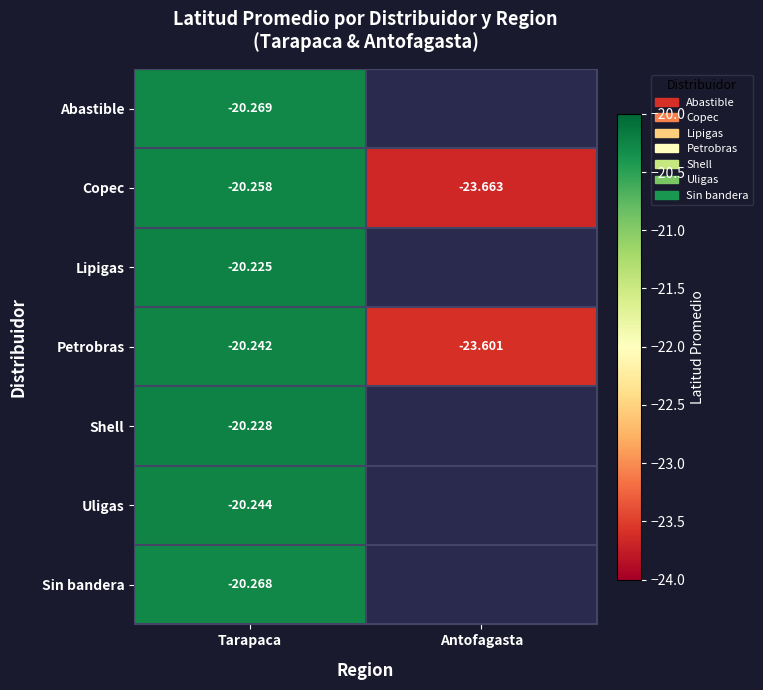

Count the number of data series in this chart.

7